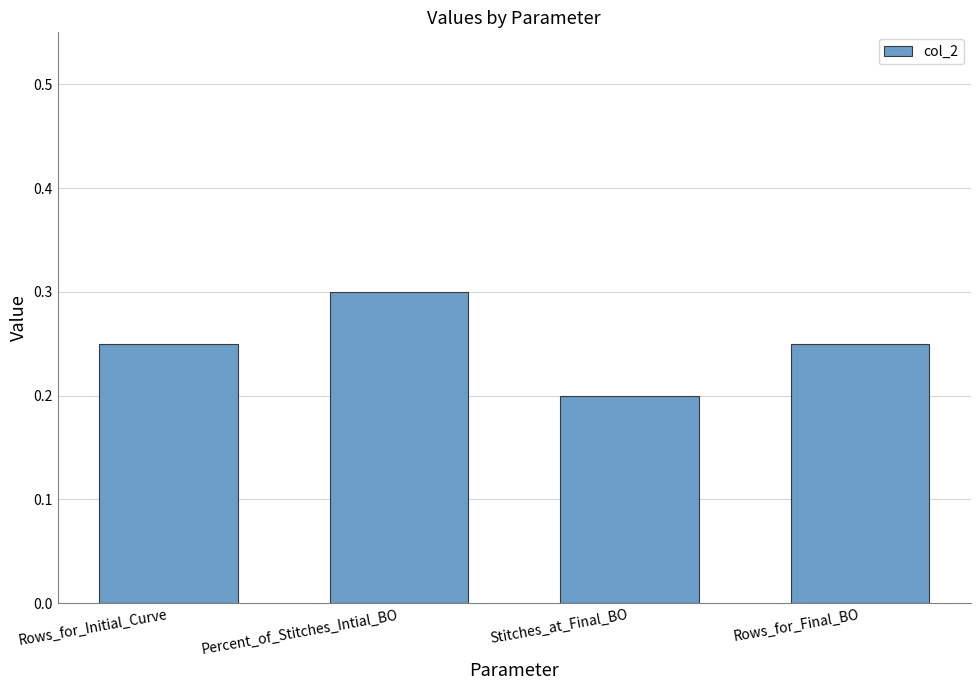

What position from the right is Rows_for_Initial_Curve?

4